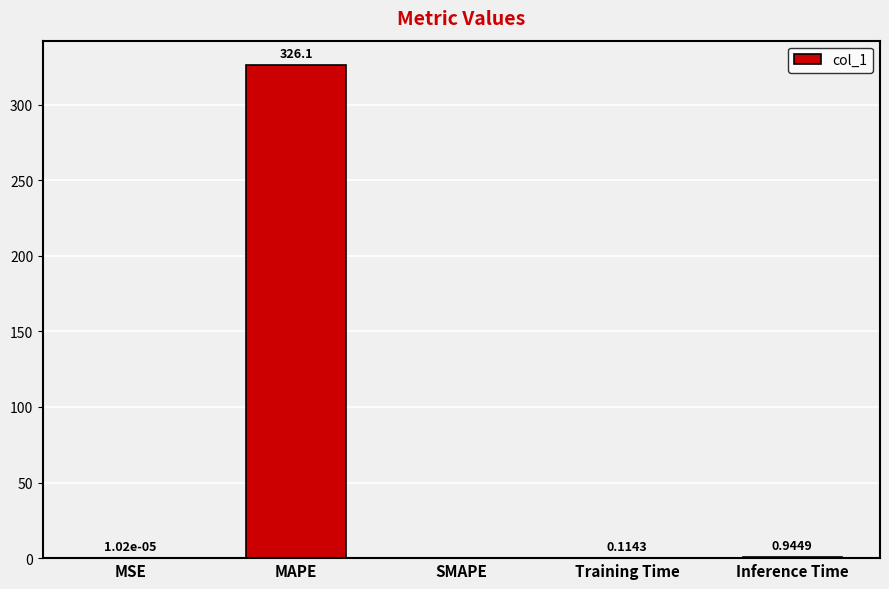

What is the change in value from MSE to Inference Time?

+0.9